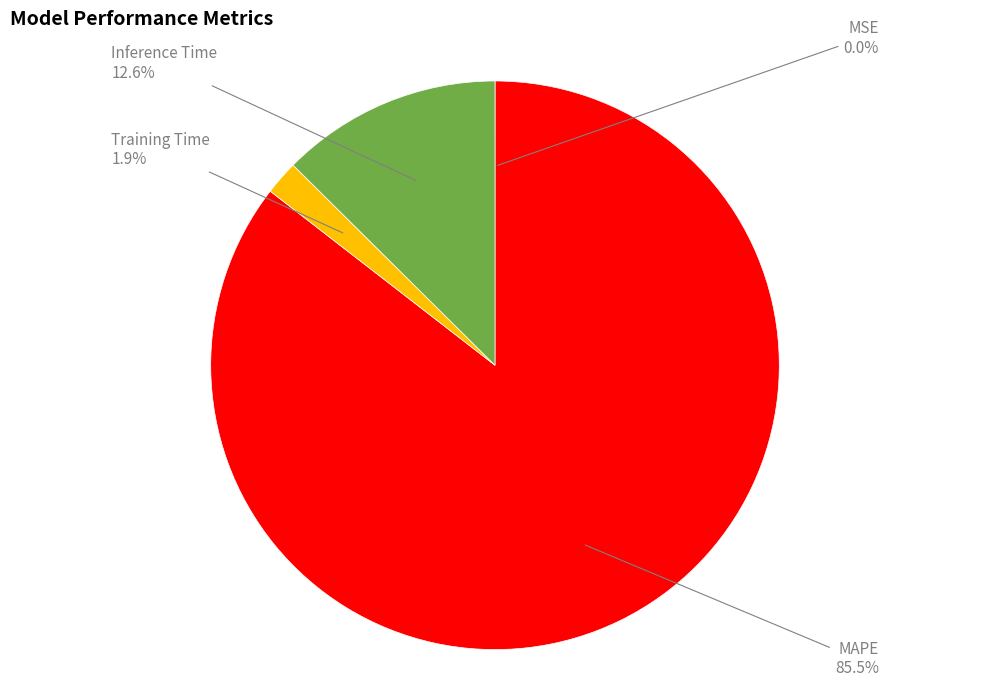

Is there any slice that represents more than half of the pie?

Yes